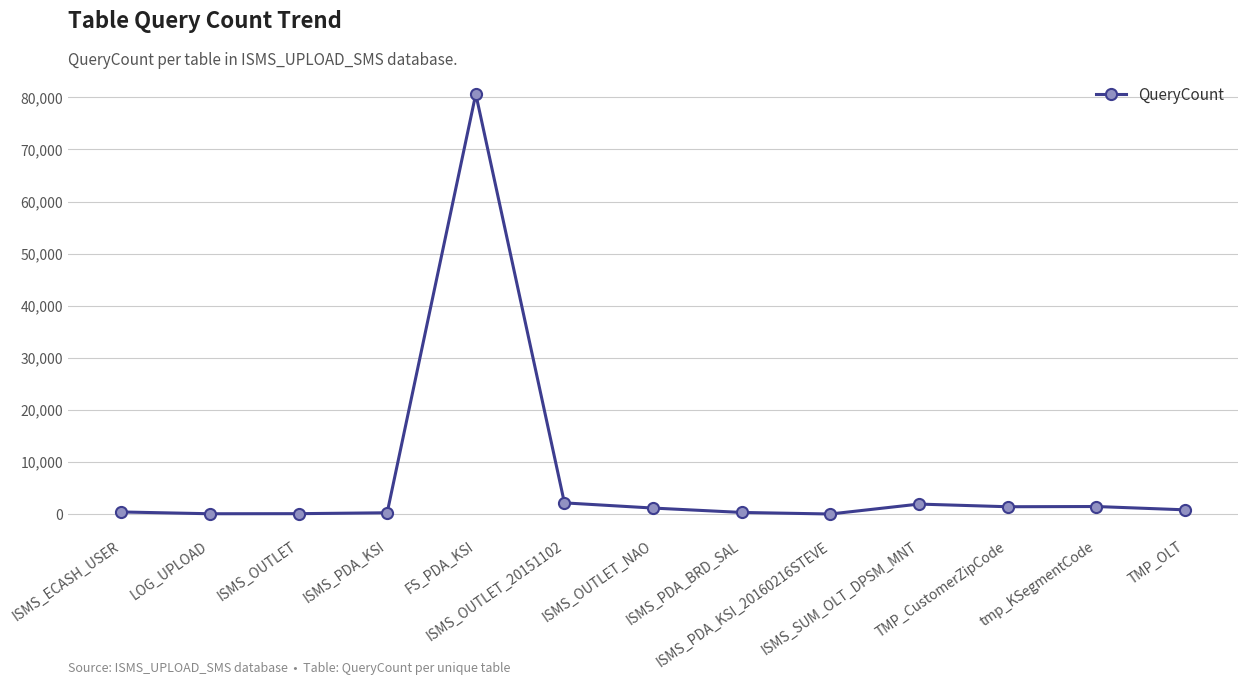

What is the difference between the maximum and minimum values?

80633